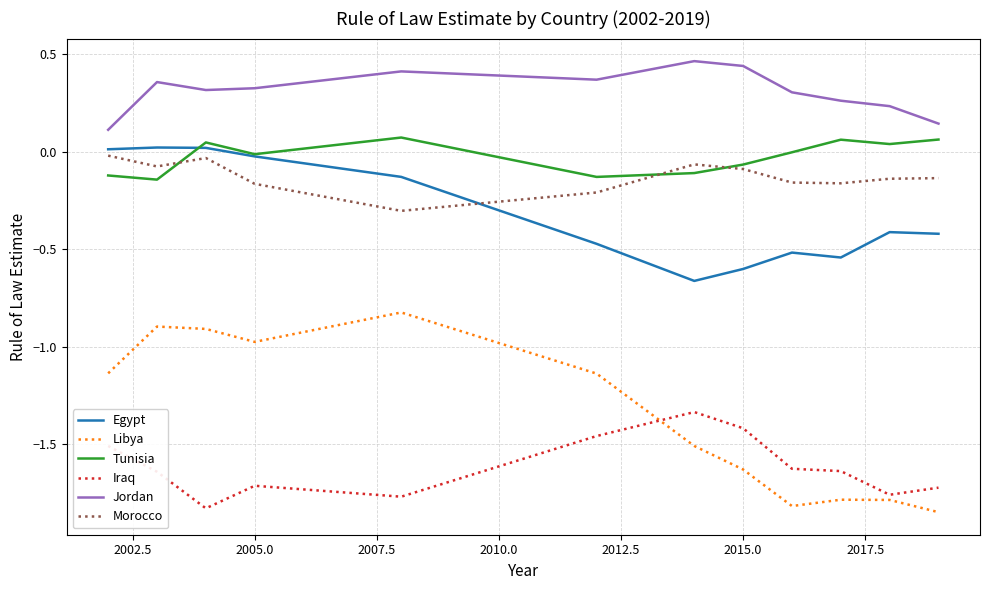

Which series has the largest range (max minus min)?

Libya